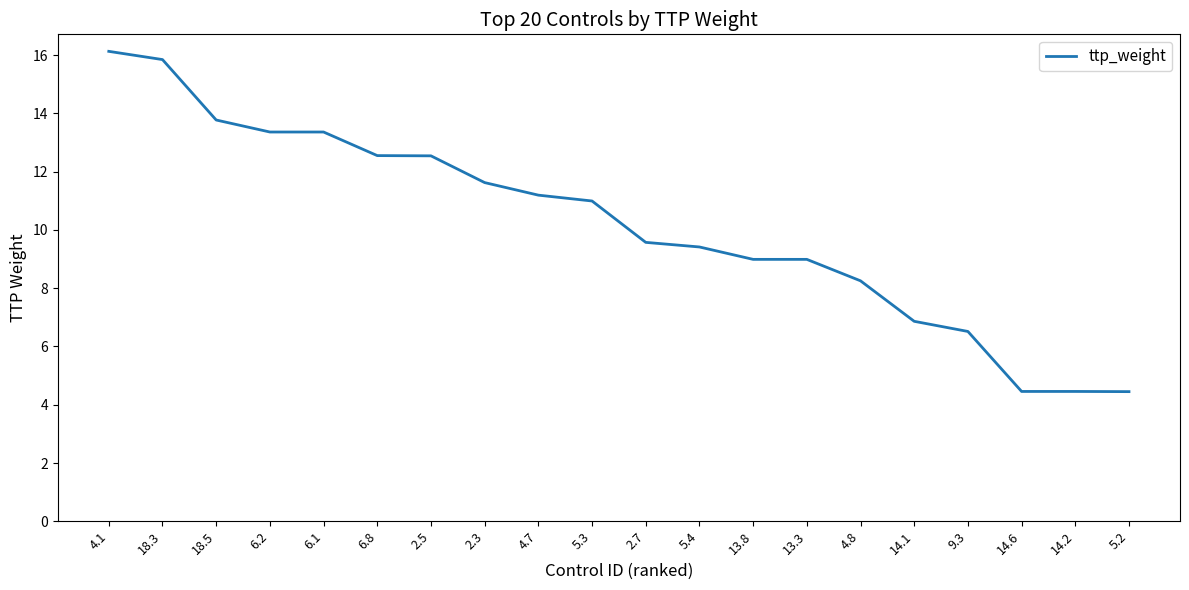

Which has a higher value, 4.8 or 14.1?

4.8